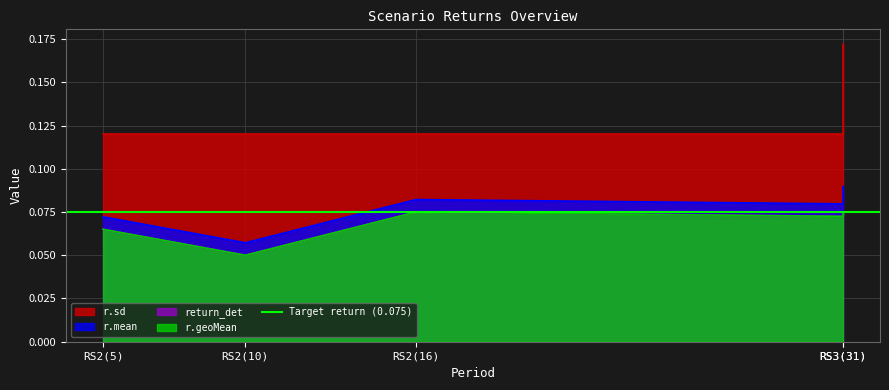

Which has a higher value, RS2(16) or RS2(5)?

RS2(16)